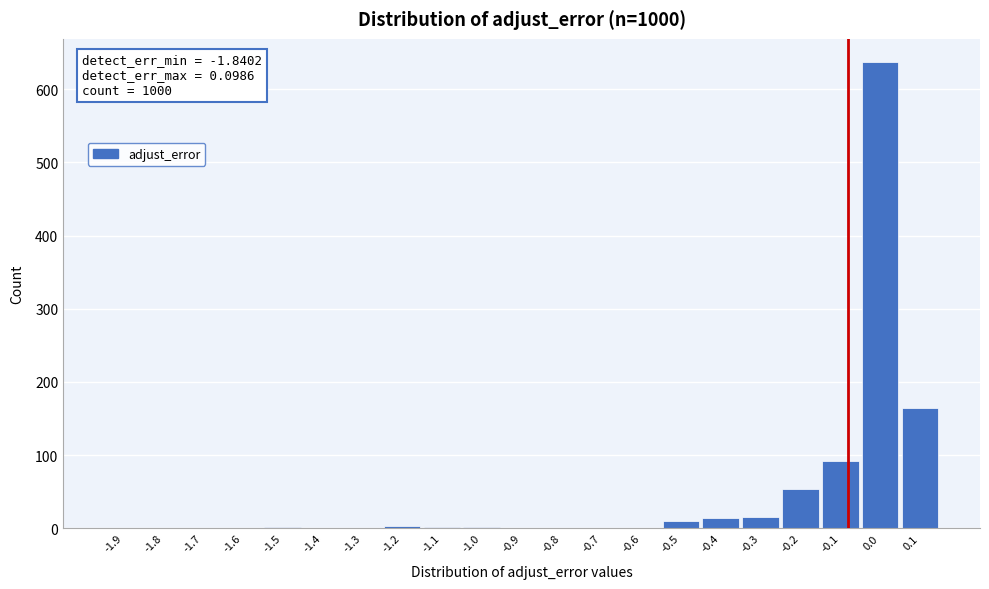

Is it true that the value at -0.1 is 92?

True